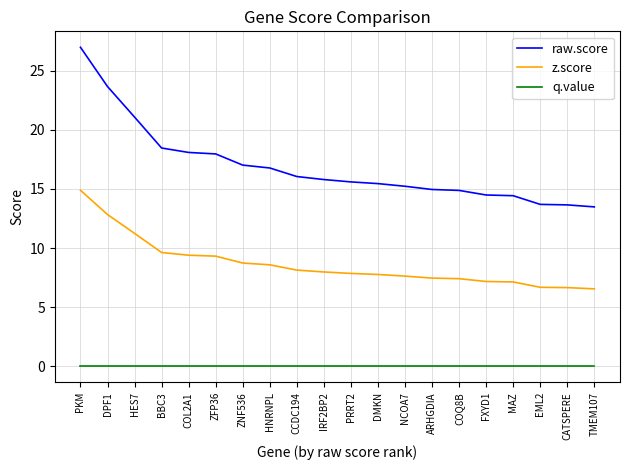

How many values in the z.score series are below 7?

3